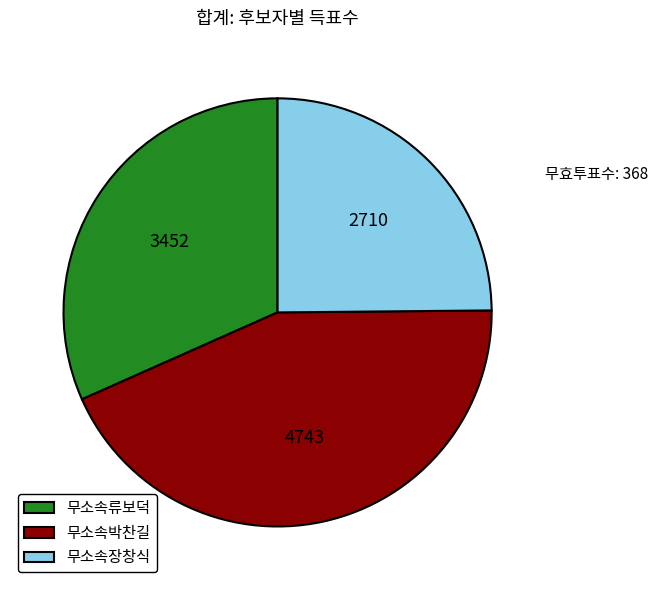

Do 무소속장창식 and 무소속류보덕 together represent more than half of the pie?

Yes